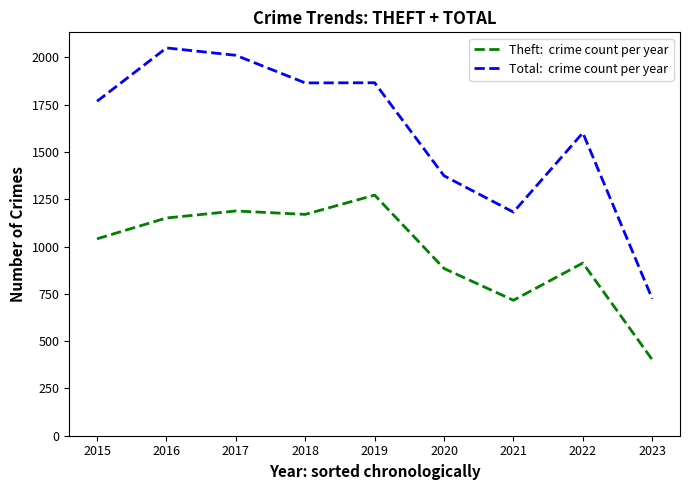

What is the minimum value shown in the chart?

402